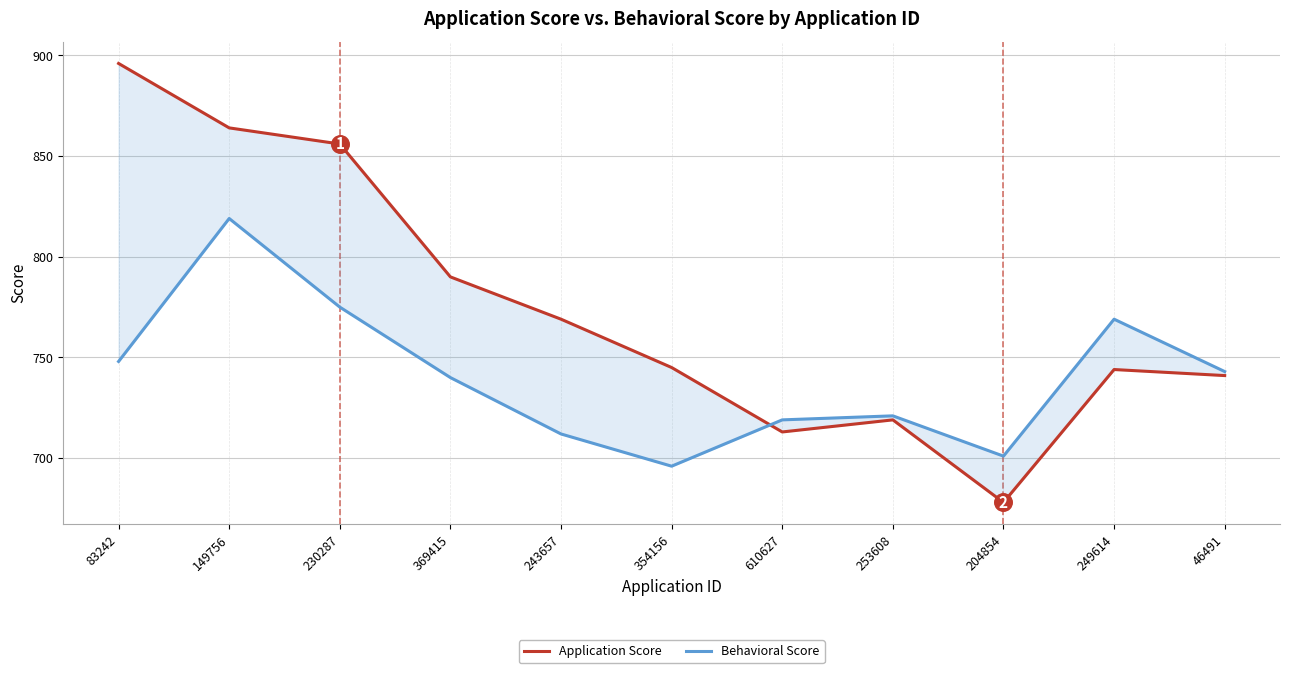

Which series contains the highest Y value?

Application Score